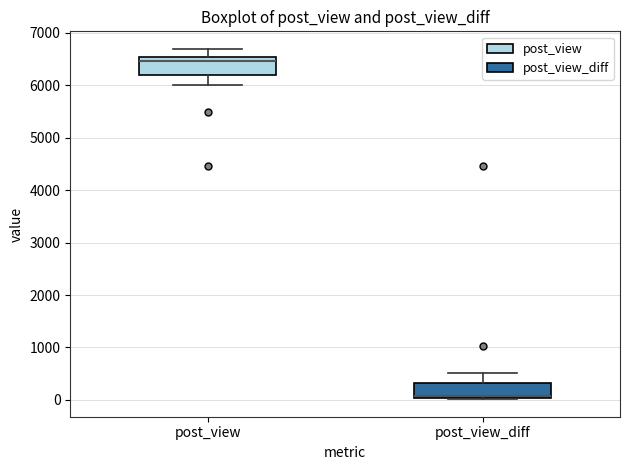

Reading left to right, transcribe this box plot: for each box, give where its median line is, the range the box spans, and where its two whiskers end, as read against the y-axis. The values are not printed on the chart, so give them approximately, as read against the axis.

post_view: median 6500 (just below the box's upper edge), box 6200 to 6500, whiskers 6000 to 6700
post_view_diff: median 100, box 0 to 300, whiskers 0 to 500